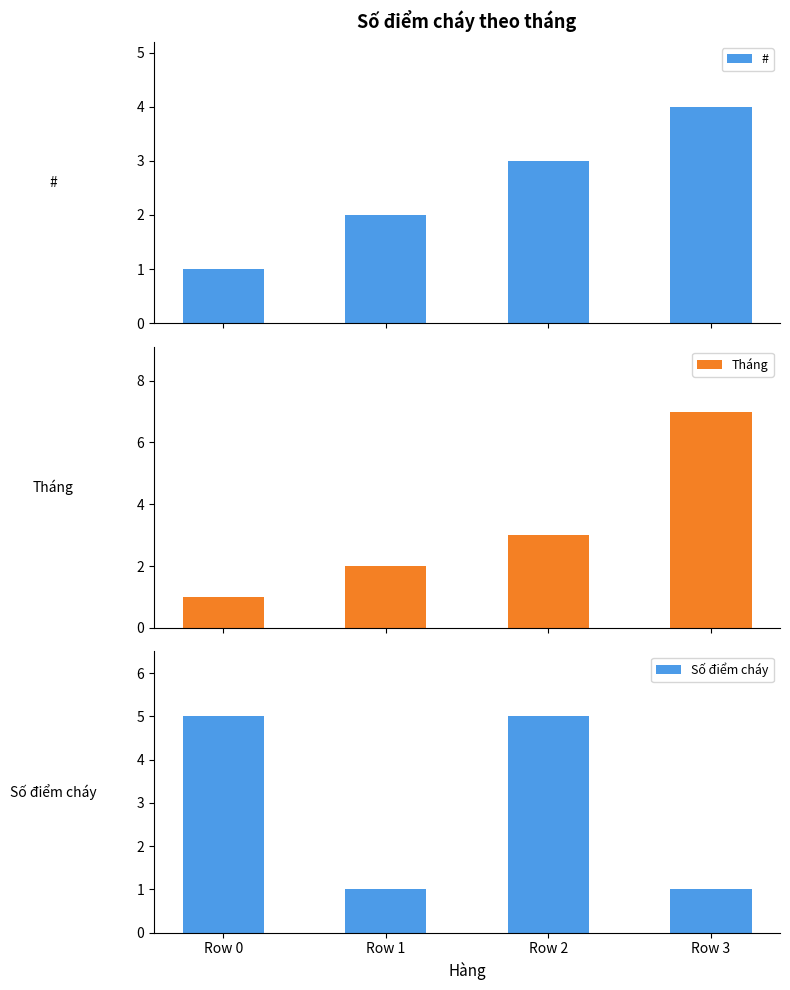

Reading left to right, what are all the values shown in this chart?

#: 1	2	3	4
Tháng: 1	2	3	7
Số điểm cháy: 5	1	5	1